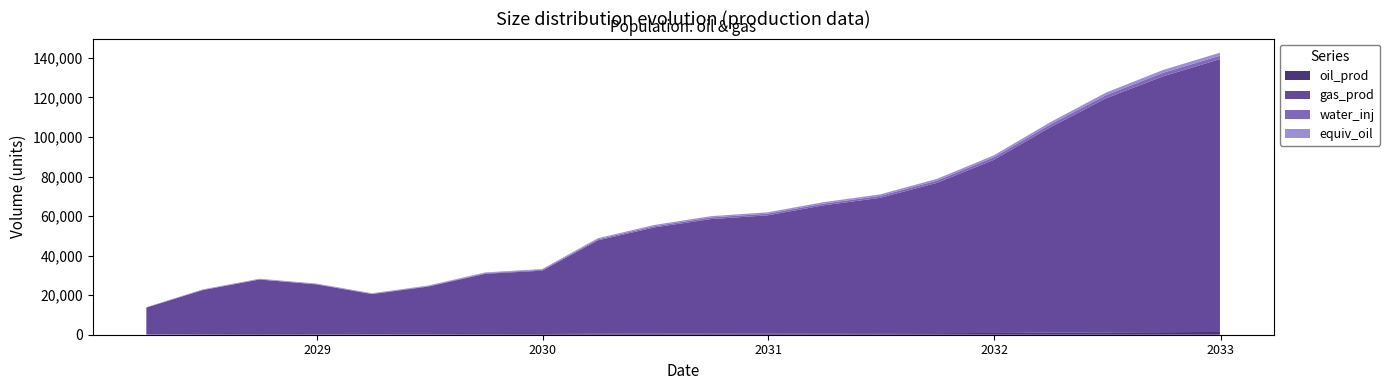

Reading right to left, what are all the values shown in this chart?

oil_prod: 1392.4	1302.7	1185.6	1044.6	891.7	787.9	720.6	669.8	624.7	603.1	556.4	492.1	353.2	338.4	278.9	259.4	297.6	347.9	288.8	172.9
gas_prod: 137988.4	129371.8	118440.2	103757.2	87505.3	75977.6	68489.7	64761.7	59775.6	57882.6	53695.4	47227.3	32040.7	30470.0	24085.4	20284.3	25164.9	27573.9	22285.6	13564.2
water_inj: 1740.8	1790.9	1561.9	1423.6	1292.1	1161.6	946.6	871.0	837.1	822.9	632.1	527.8	427.9	333.3	226.2	153.2	89.6	31.3	24.1	7.9
equiv_oil: 1528.0	1429.9	1302.0	1146.6	977.7	862.6	787.9	733.5	683.5	660.0	609.1	538.5	384.7	368.3	302.6	279.4	322.3	375.0	310.7	186.2